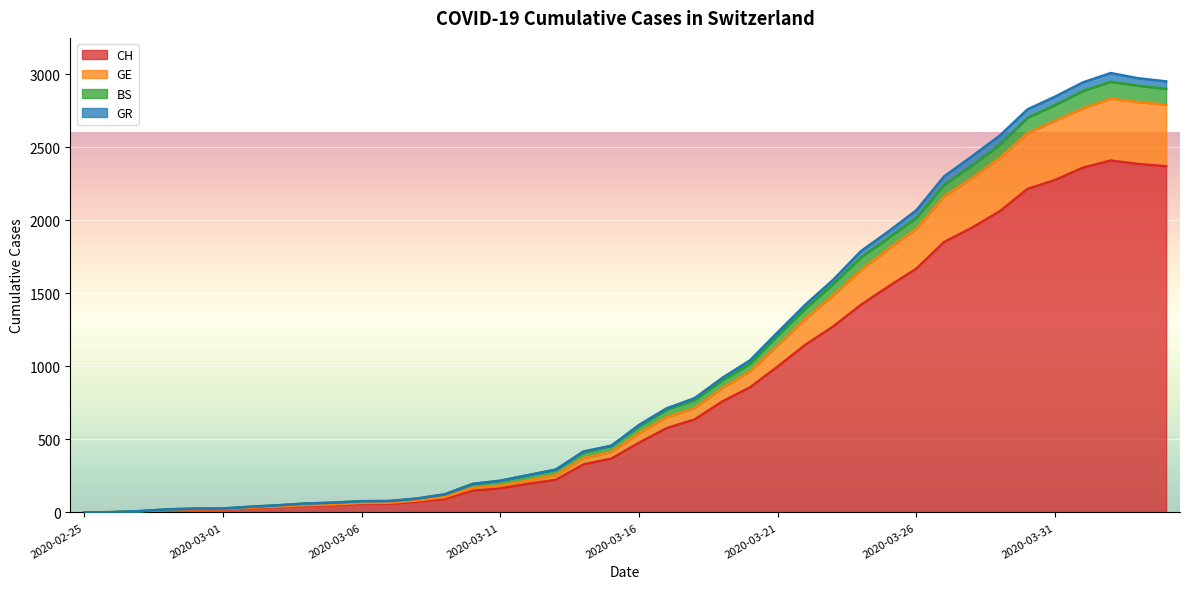

How many interior local peaks does the CH series have?

1